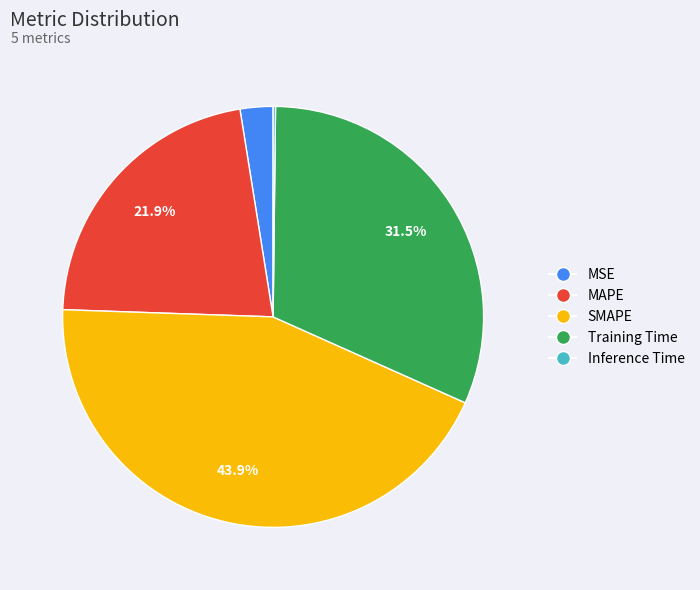

Combined, what portion of the pie is SMAPE and Training Time?

75.4%